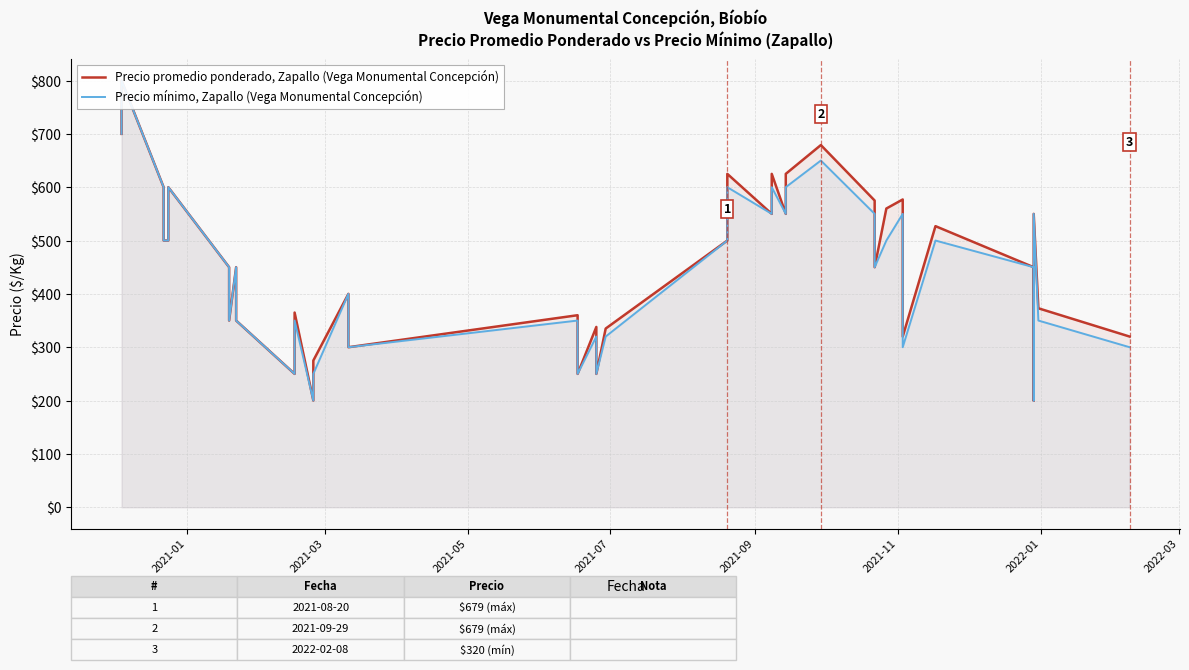

Is the value of Precio promedio ponderado, Zapallo (Vega Monumental Concepción) at 32 greater than the value of Precio mínimo, Zapallo (Vega Monumental Concepción) at 12?

Yes